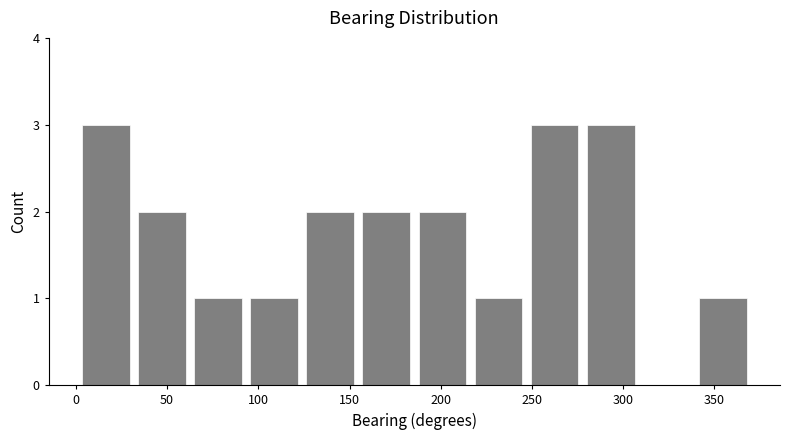

How tall is the bar that spans 185 to 215 on the x-axis? Neither the bar edges nor the heights are printed on the chart, so give them approximately, as read against the axes.

2